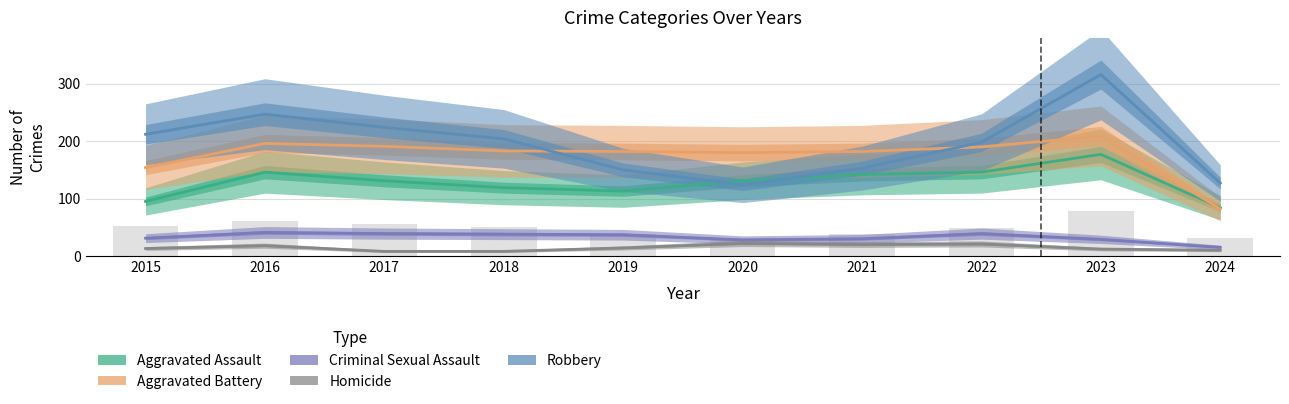

Reading left to right, what are all the values shown in this chart?

Aggravated Assault: 95	146	131	119	113	131	142	146	177	84
Aggravated Battery: 154	196	191	183	182	180	182	190	209	82
Criminal Sexual Assault: 31	41	39	38	37	28	30	39	29	15
Homicide: 13	18	8	8	14	22	20	21	12	10
Robbery: 212	247	224	204	150	124	153	198	316	127